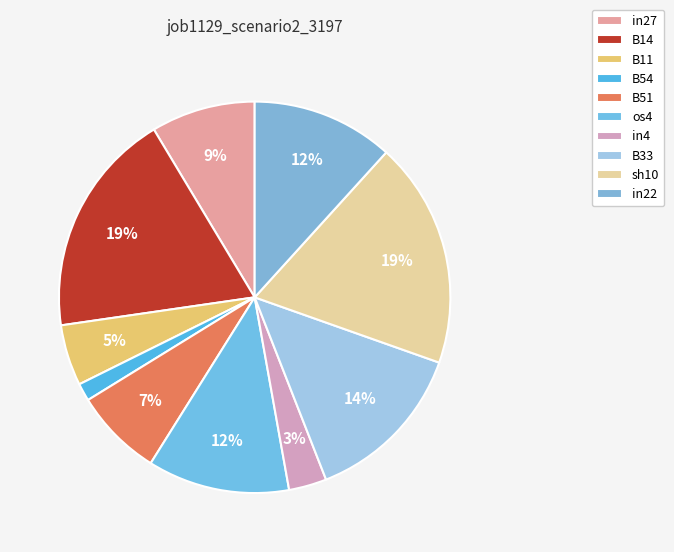

To the nearest percent, what percentage of the pie is B14?

19%